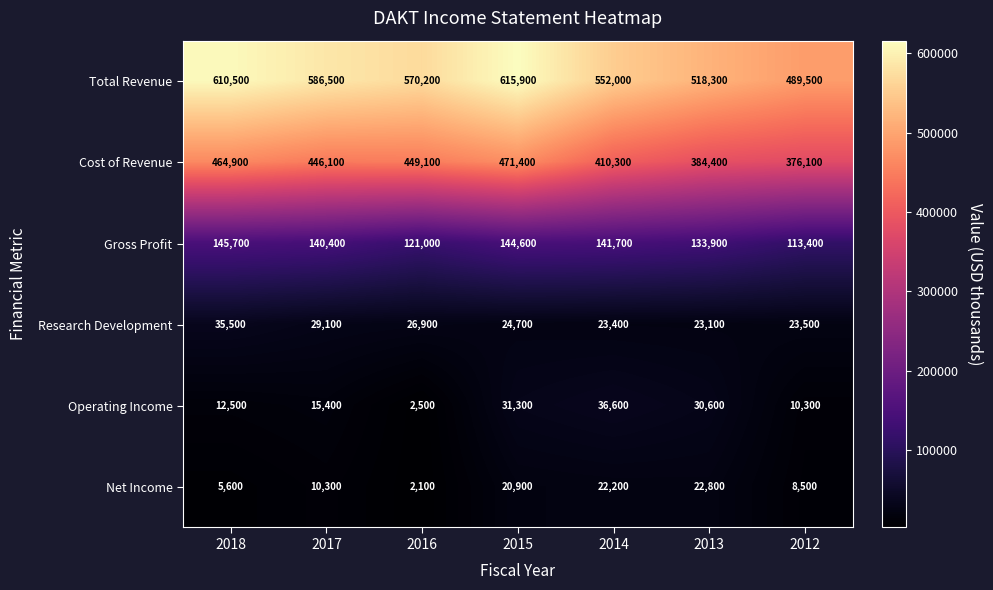

At which label is Total Revenue closest to 552700?

2014